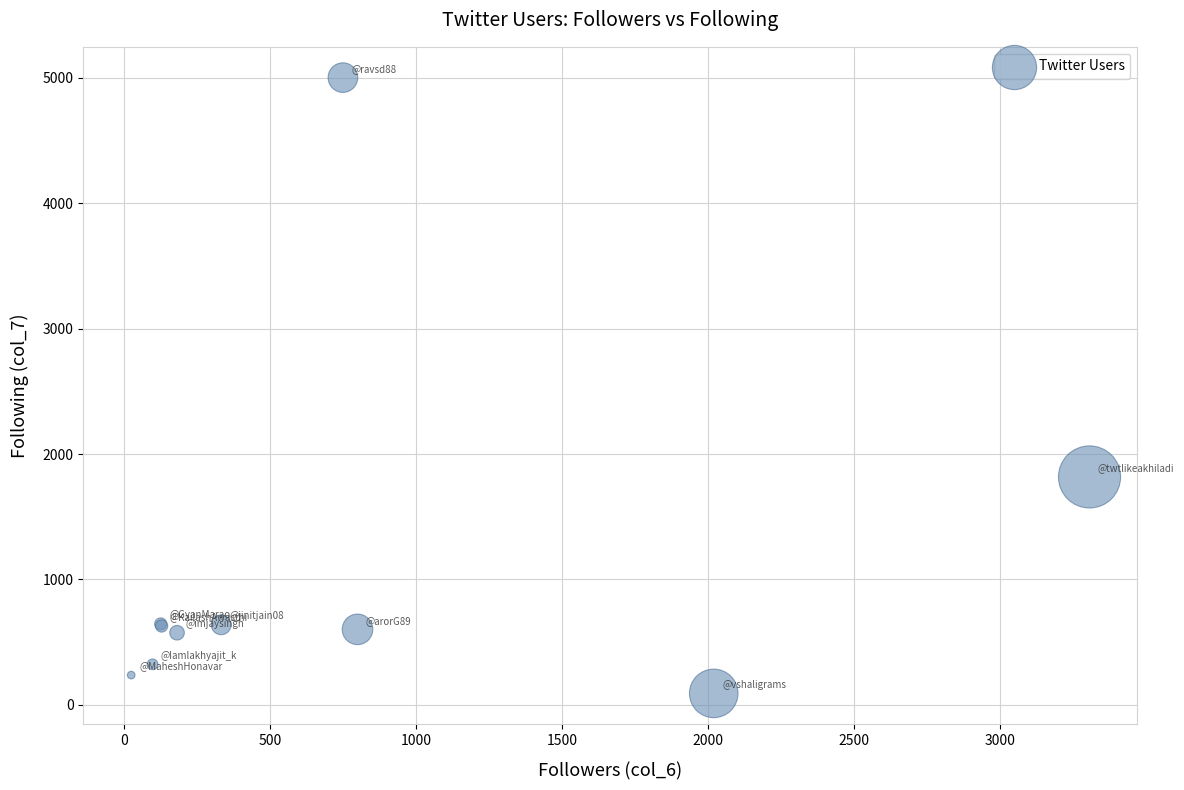

What Y value in the scatter plot is closest to 2546?

1817